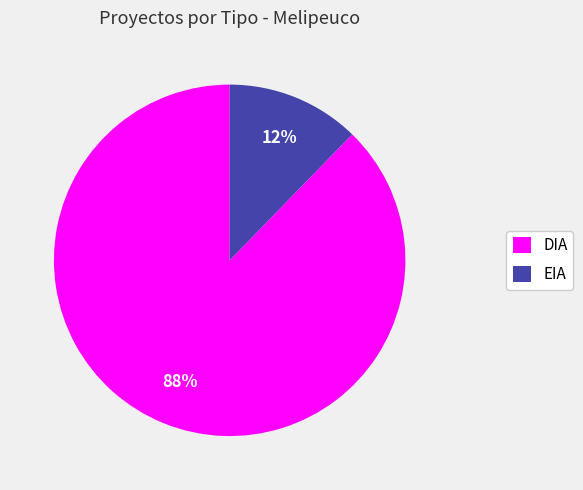

Count the number of slices in the pie.

2